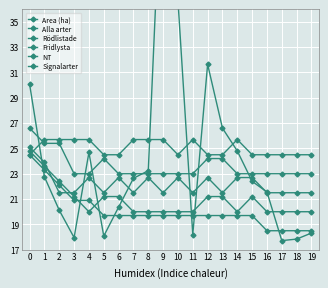

At how many categories does at least one series exceed 38?

1